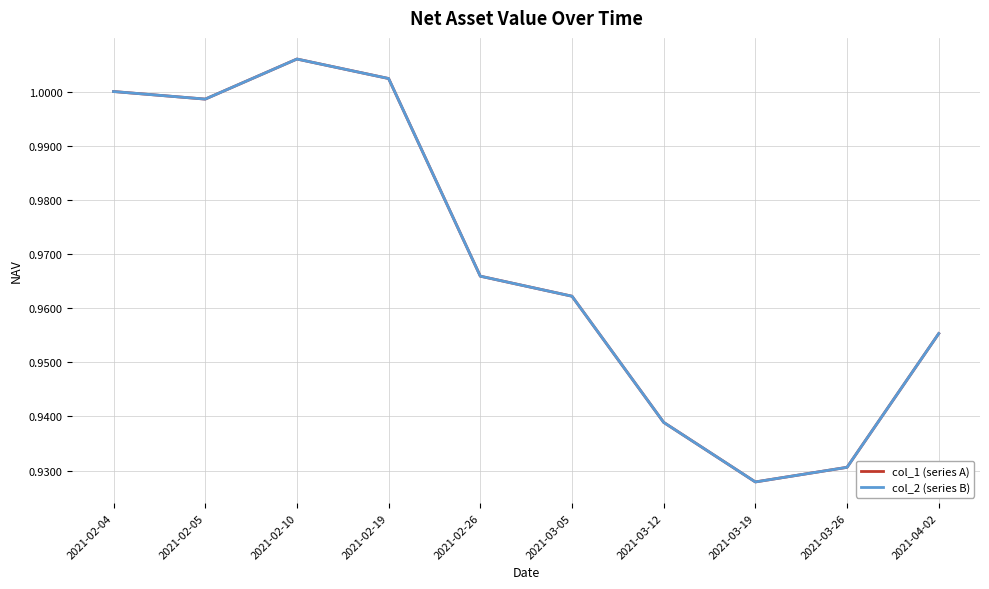

True or false: col_2 (series B) has a value of 1.0 at 2021-02-10.

True